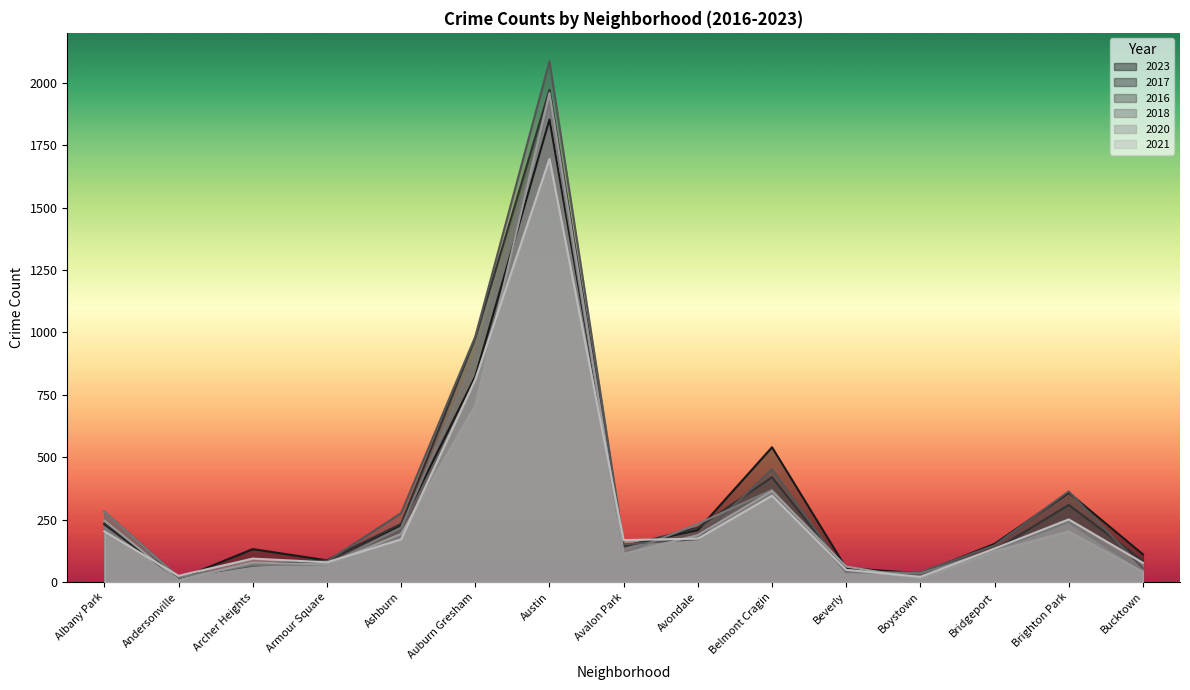

What is the spread (max minus min) of values at Bridgeport?

29